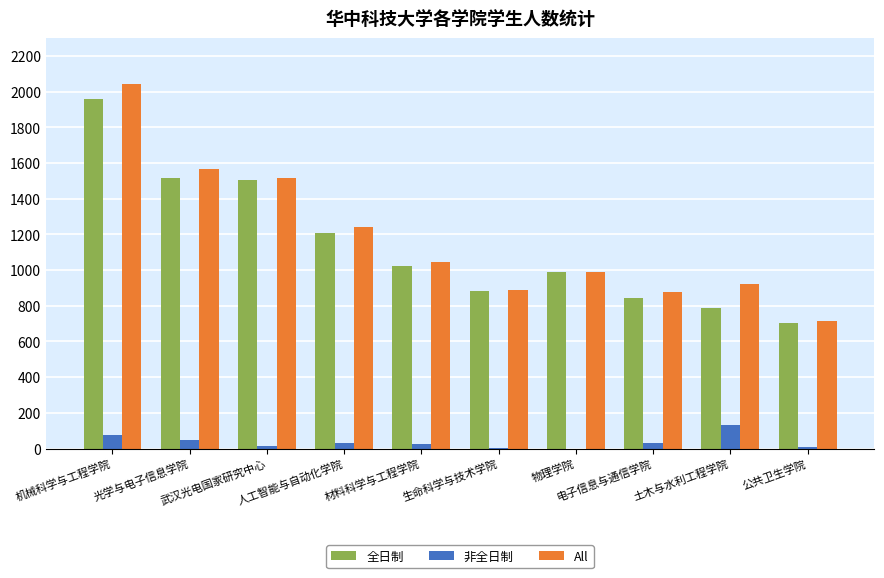

What is the sum of all All values?

11811